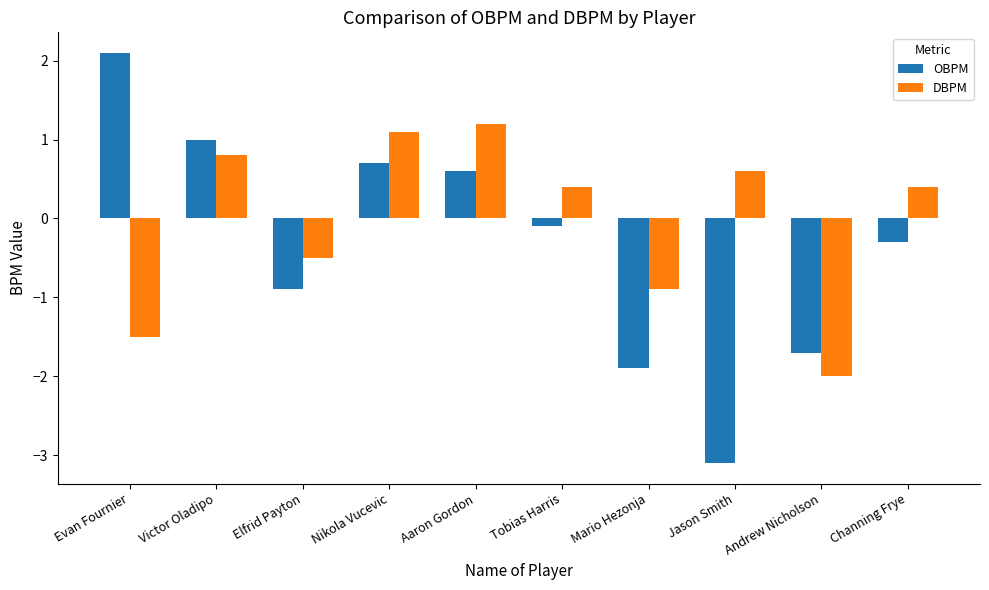

Are the bars grouped side by side (vs. stacked)?

Yes